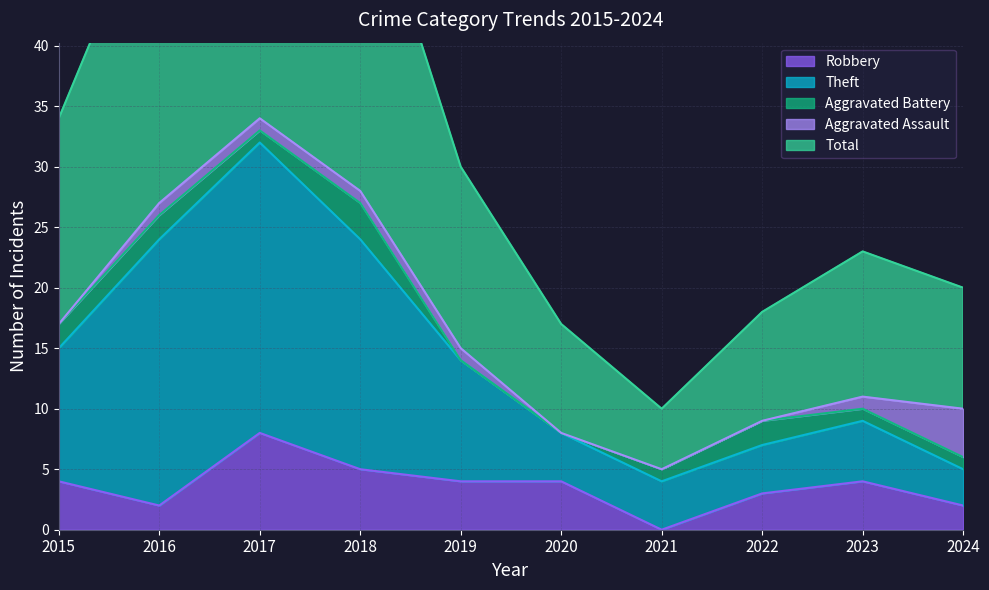

What is the highest value of the Robbery series?

8